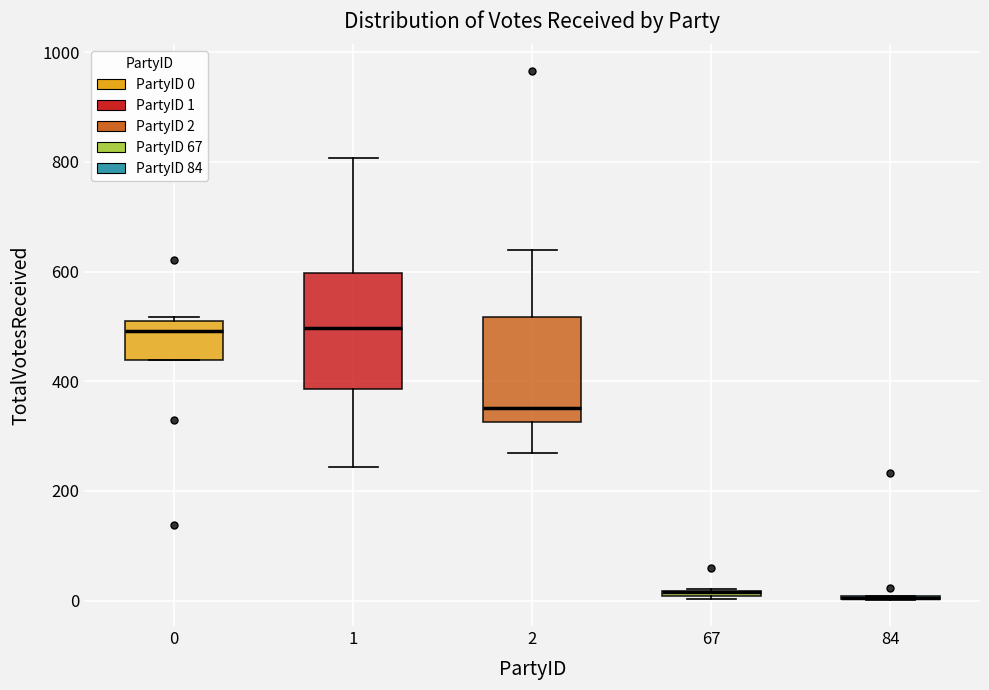

Where is the lower edge of the box at x = 0 on the y-axis? The values are not printed on the chart, so give them approximately, as read against the axis.

440